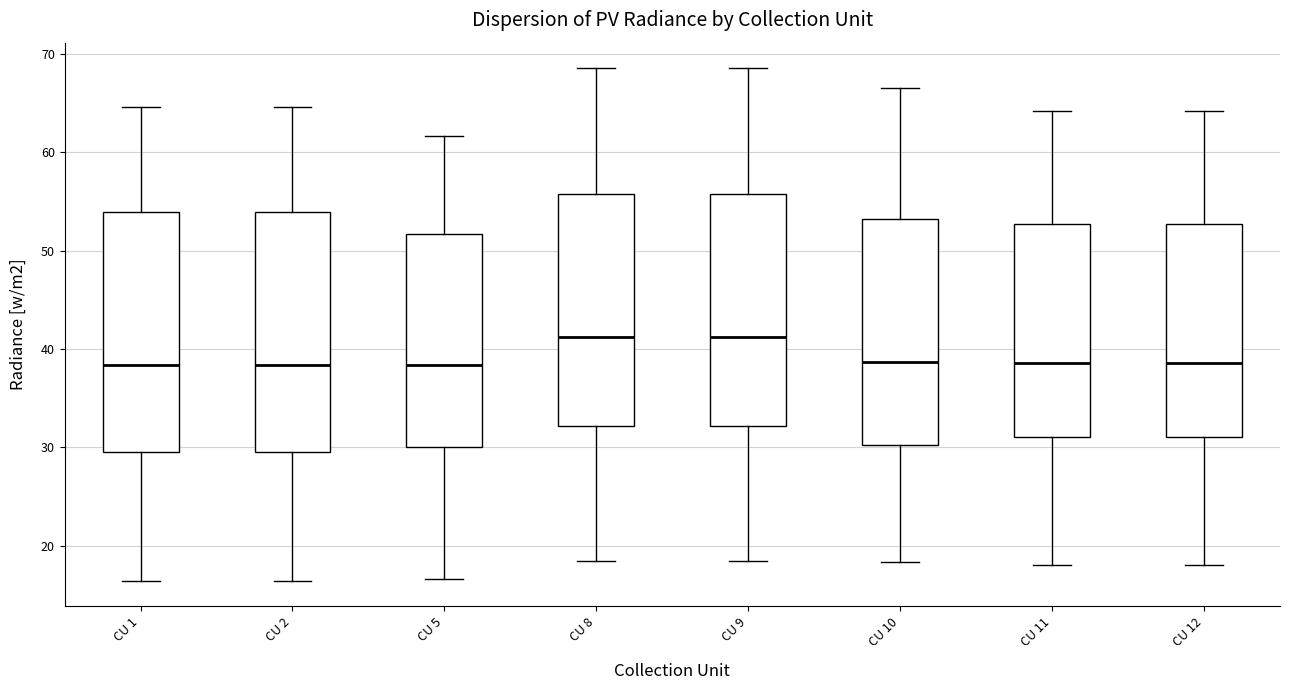

Reading left to right, transcribe this box plot: for each box, give where its median line is, the range the box spans, and where its two whiskers end, as read against the y-axis. The values are not printed on the chart, so give them approximately, as read against the axis.

CU 1: median 38, box 30 to 54, whiskers 16 to 65
CU 2: median 38, box 30 to 54, whiskers 16 to 65
CU 5: median 38, box 30 to 52, whiskers 17 to 62
CU 8: median 41, box 32 to 56, whiskers 18 to 69
CU 9: median 41, box 32 to 56, whiskers 18 to 69
CU 10: median 39, box 30 to 53, whiskers 18 to 67
CU 11: median 39, box 31 to 53, whiskers 18 to 64
CU 12: median 39, box 31 to 53, whiskers 18 to 64